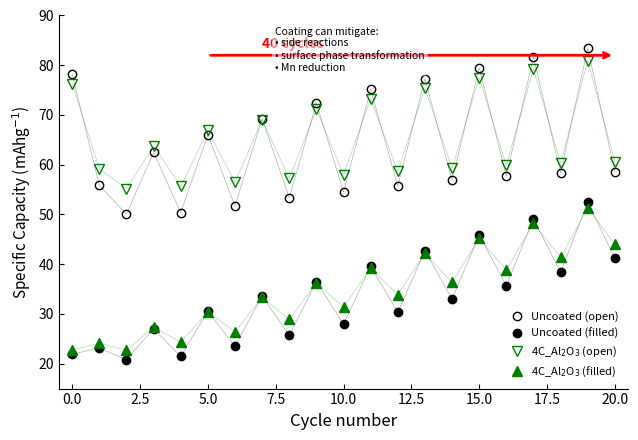

Which series has the widest spread of values?

Uncoated (open)